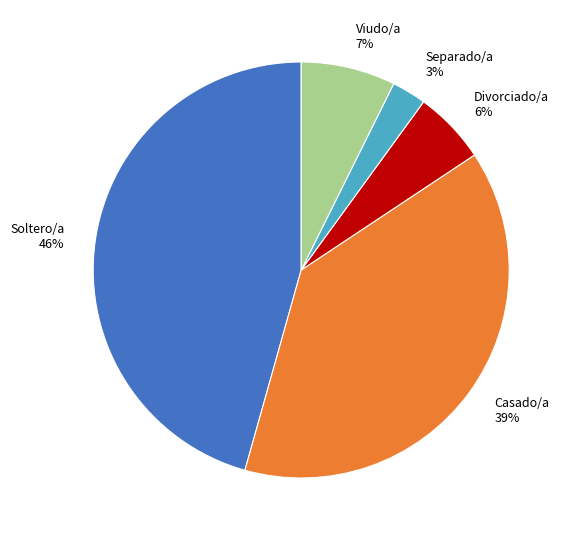

Rank the categories by value from lowest to highest.

Separado/a, Divorciado/a, Viudo/a, Casado/a, Soltero/a